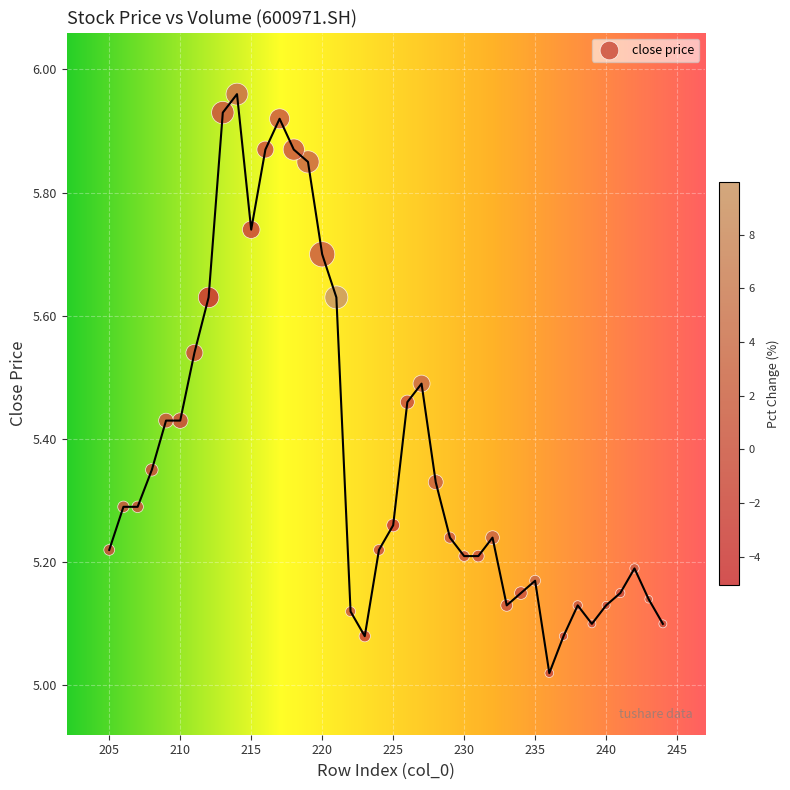

What is the range of X values (max minus min)?

39.0